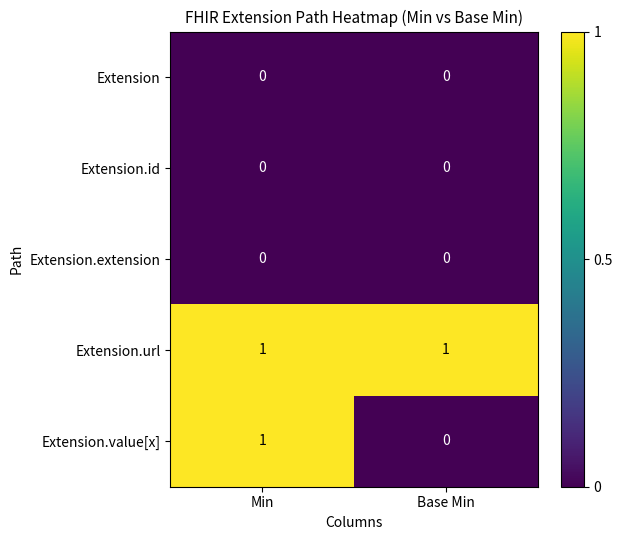

Reading left to right, extract all data points from this chart.

Extension: 0	0
Extension.id: 0	0
Extension.extension: 0	0
Extension.url: 1	1
Extension.value[x]: 1	0